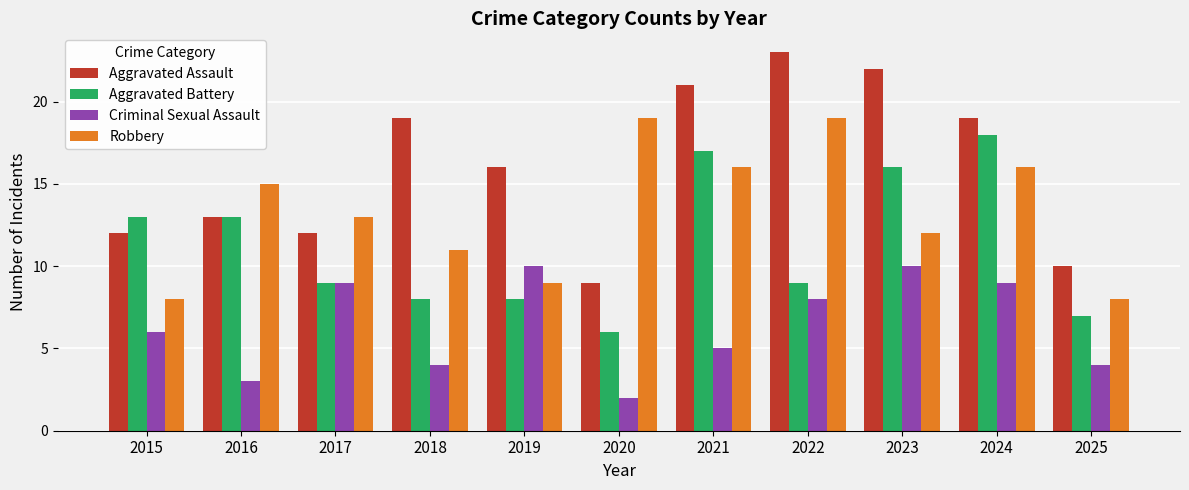

What is the total value across all series at 2022?

59